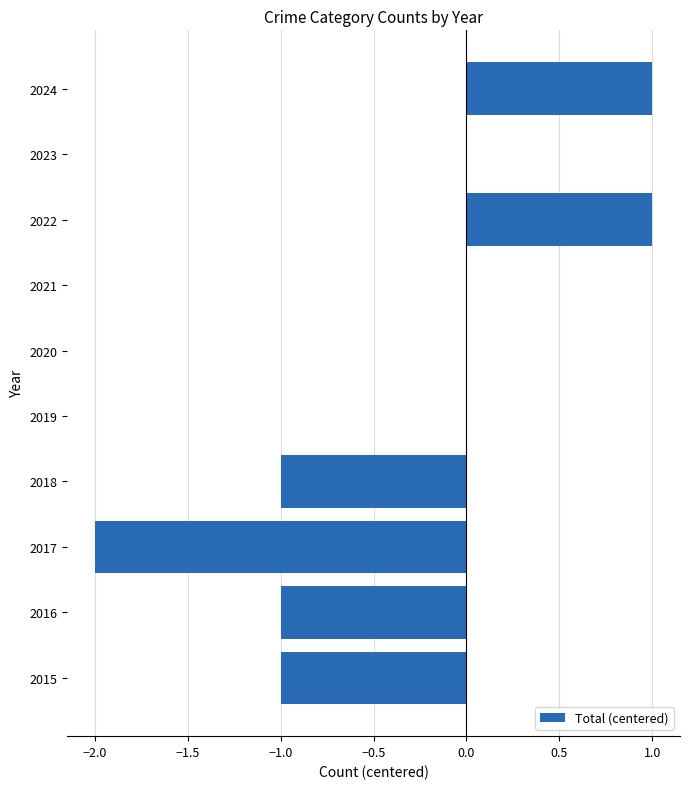

Is it true that the value at 2019 is 2?

False